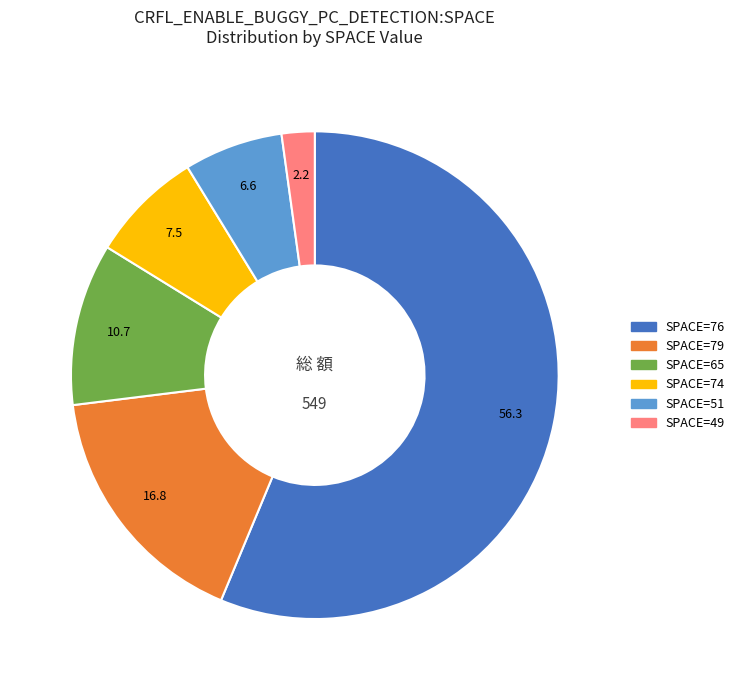

Is there a majority slice in this chart?

Yes